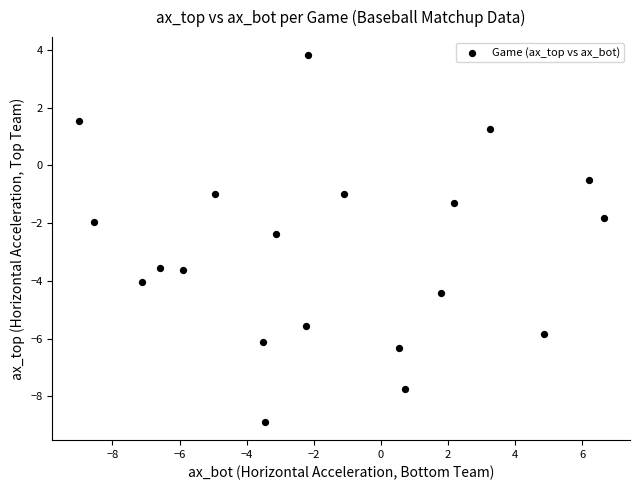

What is the range of X values (max minus min)?

15.7